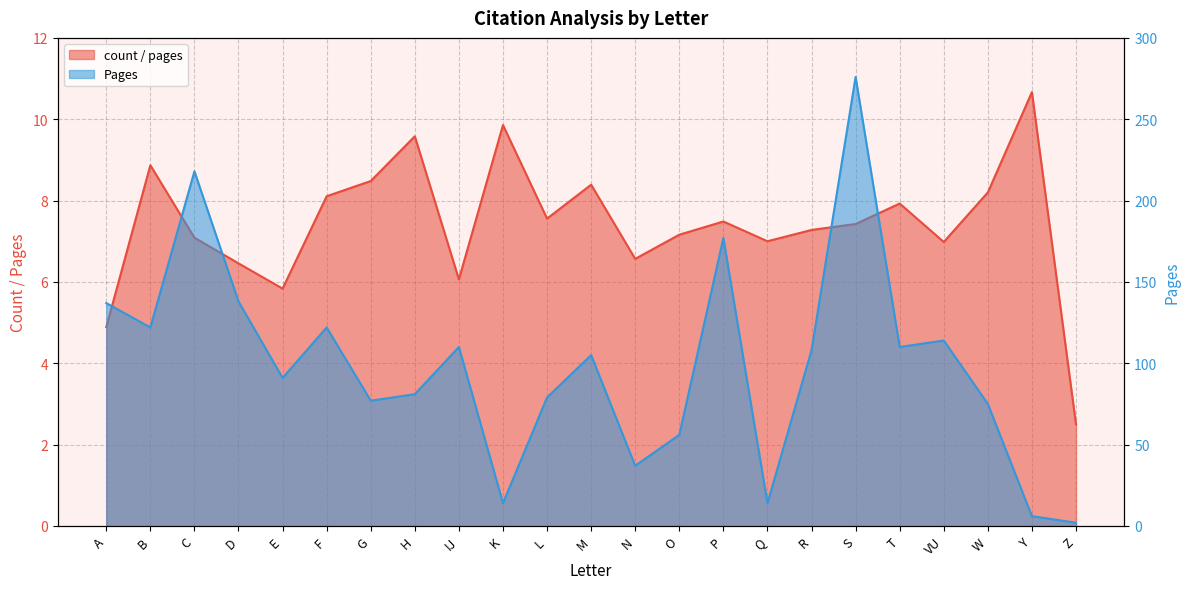

How many distinct data groups are displayed?

2